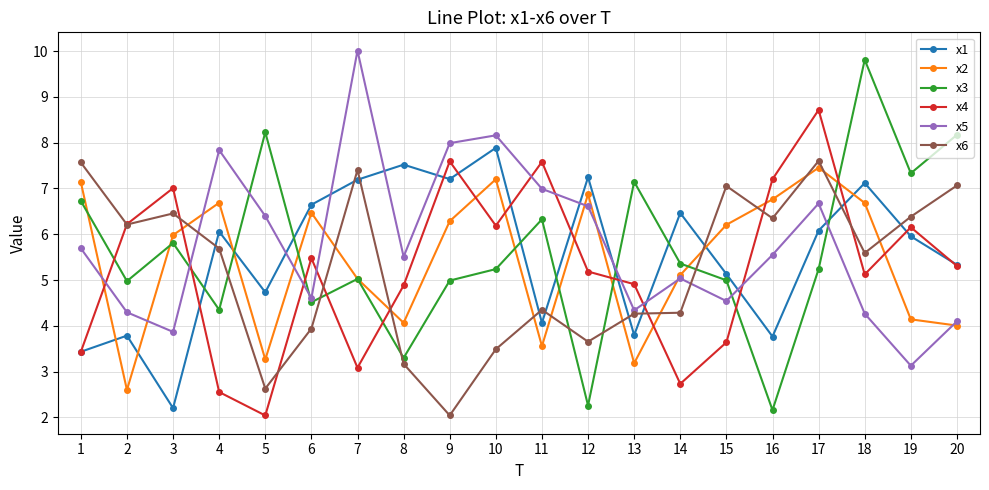

What is the highest value of the x4 series?

8.7